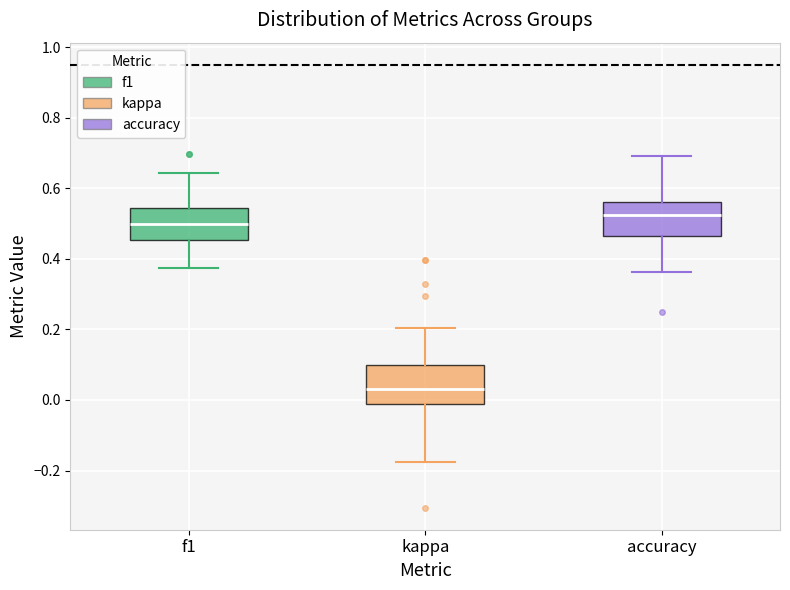

Reading left to right, read every box against the y-axis: the position of its median line, the range the box covers, and the ends of its whiskers. The values are not printed on the chart, so give them approximately, as read against the axis.

f1: median 0.50, box 0.46 to 0.54, whiskers 0.38 to 0.64
kappa: median 0.04, box -0.02 to 0.10, whiskers -0.18 to 0.20
accuracy: median 0.52, box 0.46 to 0.56, whiskers 0.36 to 0.70